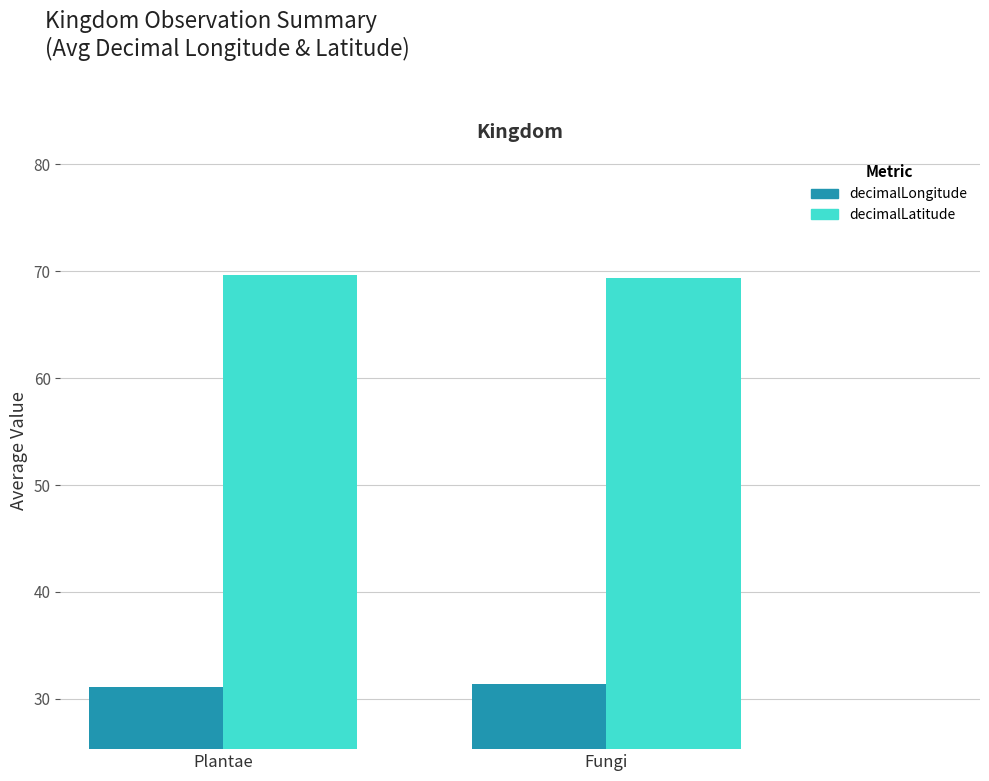

How many groups of bars are there?

2